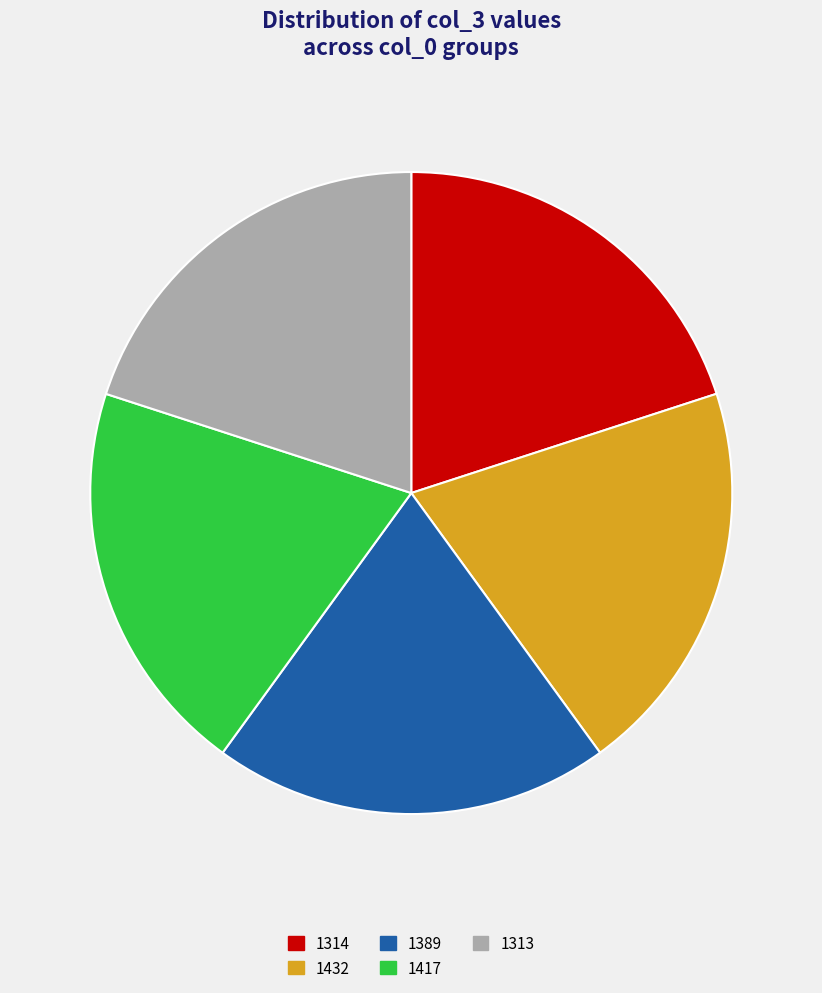

Combined, do 1313 and 1417 account for over 50%?

No